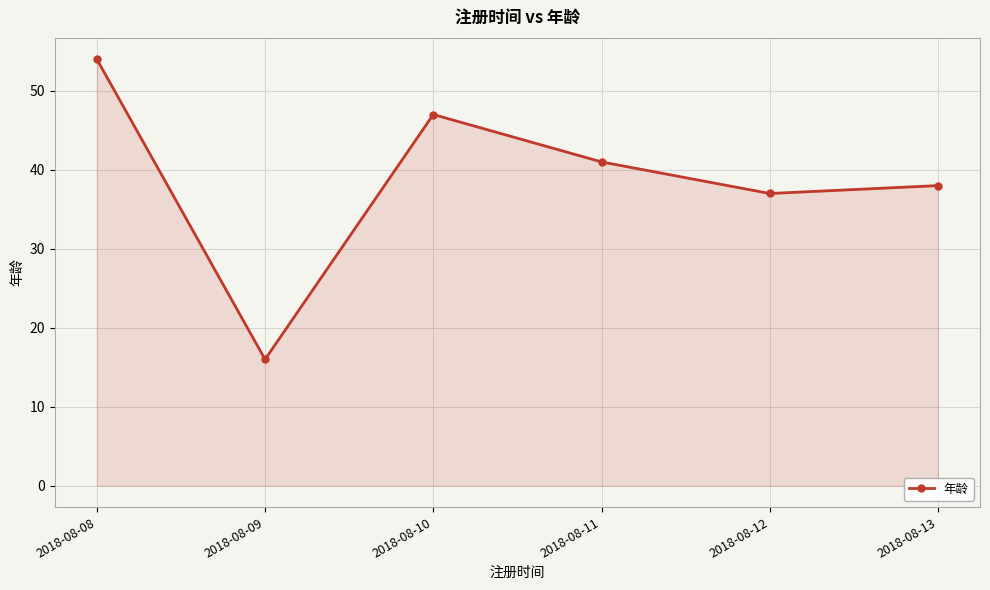

What is the average value?

39